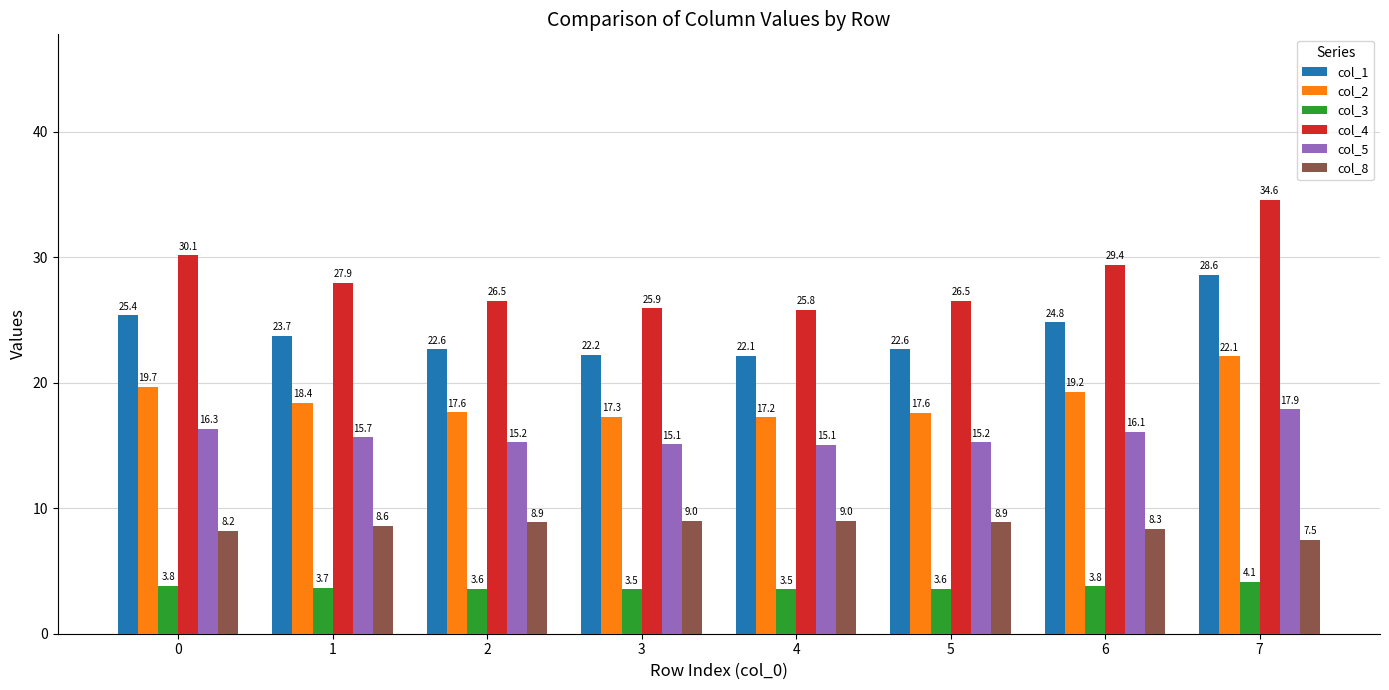

What is the difference between the second highest and second lowest values in the col_1 series?

3.2